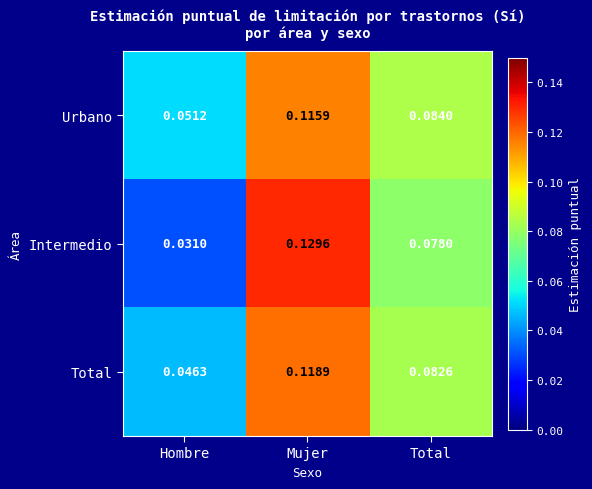

Which series has the largest total across all categories?

Urbano